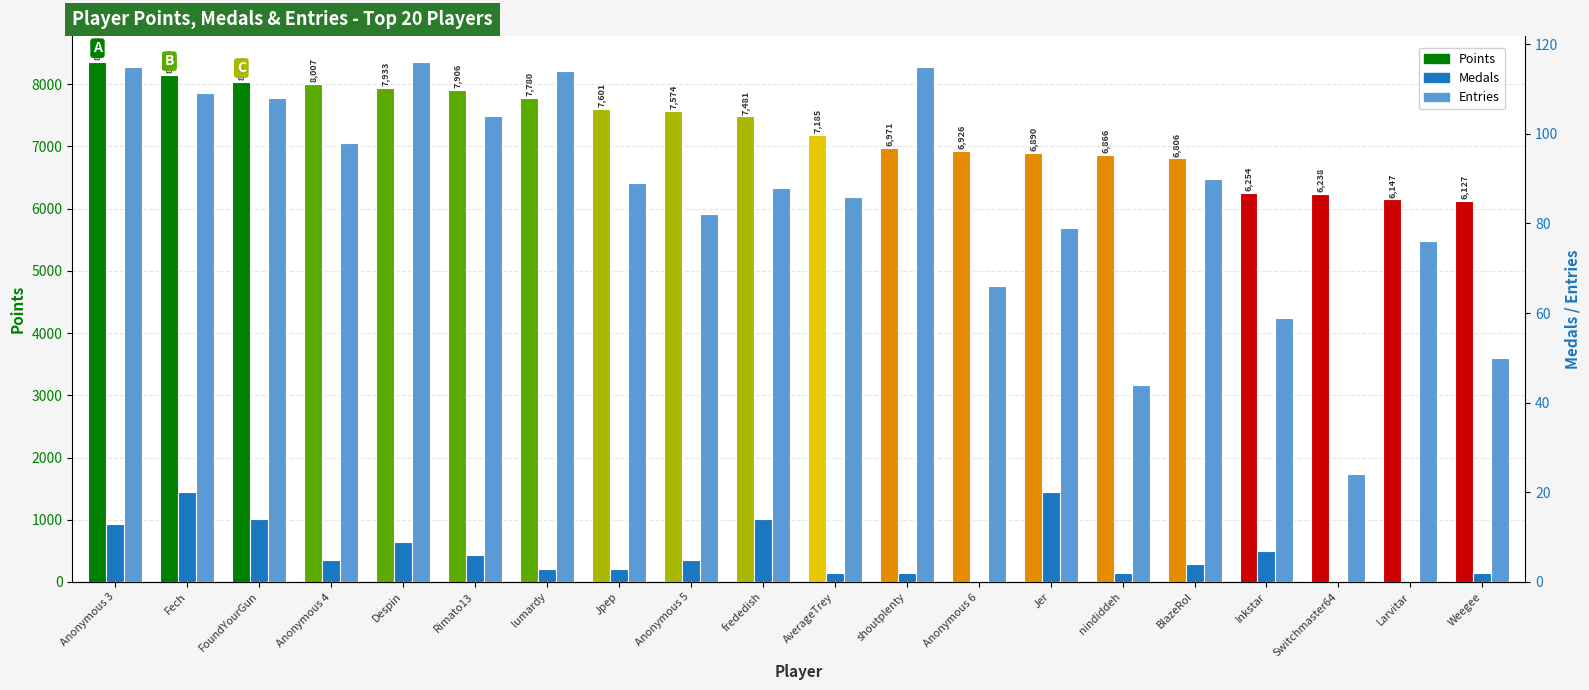

Which category has the lowest value in the Medals series?

Anonymous 6